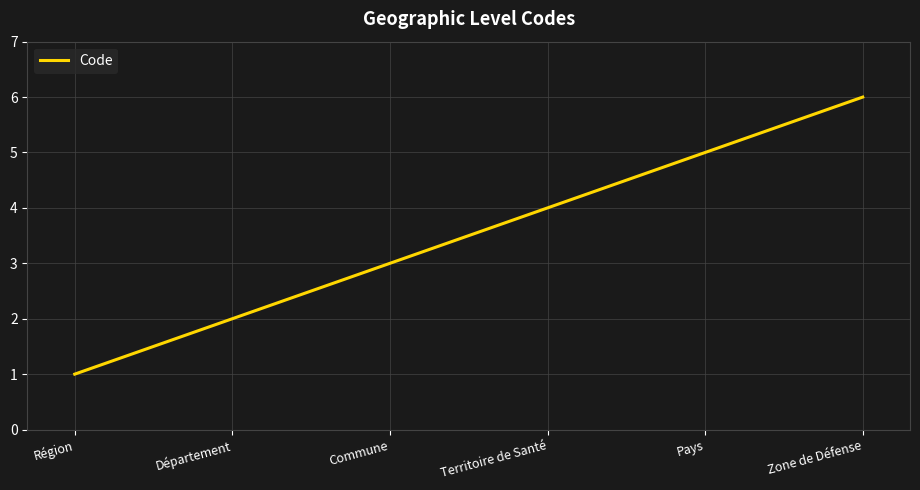

Where is the data nearest to the value 3?

Commune